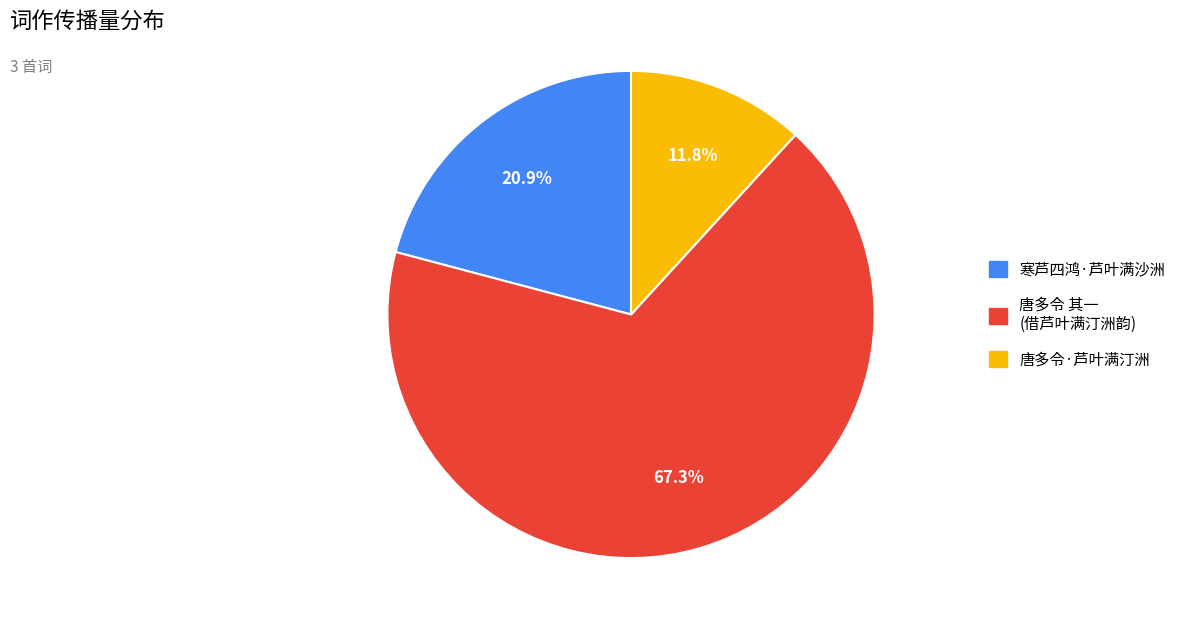

Does any single category account for the majority?

Yes